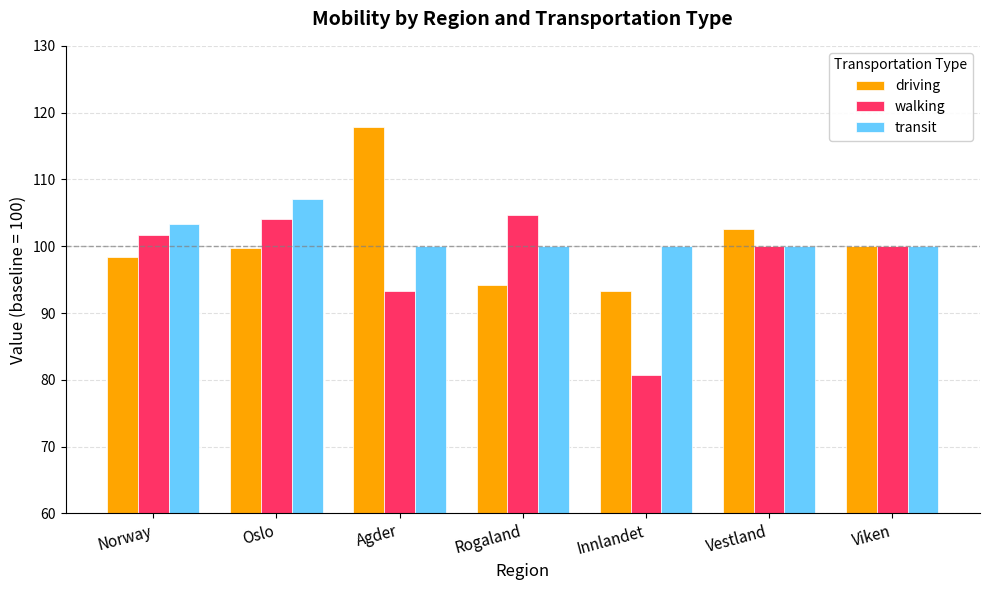

Which category has the highest value across all series?

Agder